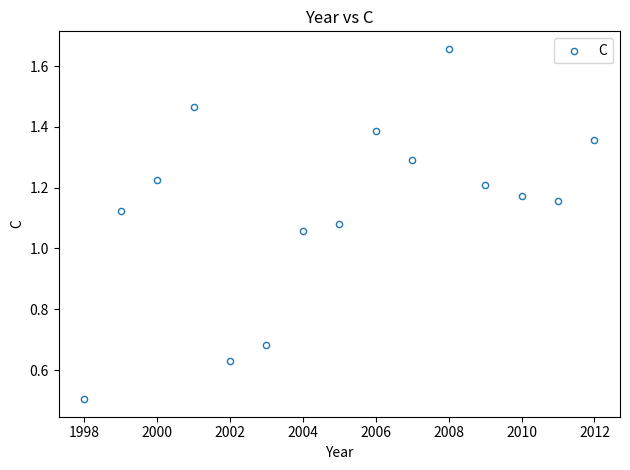

What is the range of X values (max minus min)?

14.0